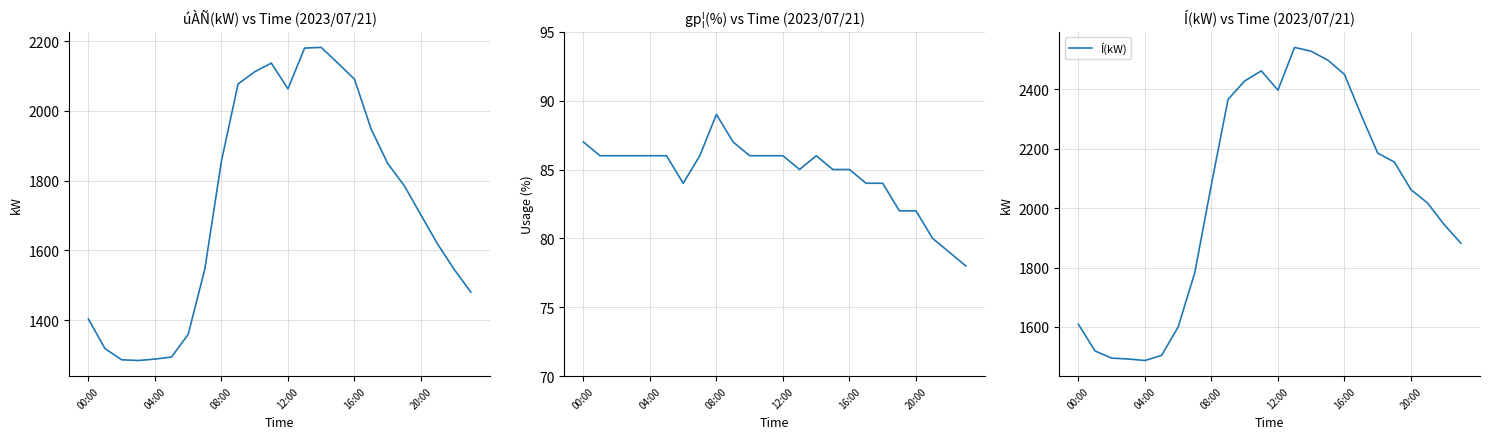

True or false: úÀÑ(kW) has more than 0 points higher than both neighbors.

True